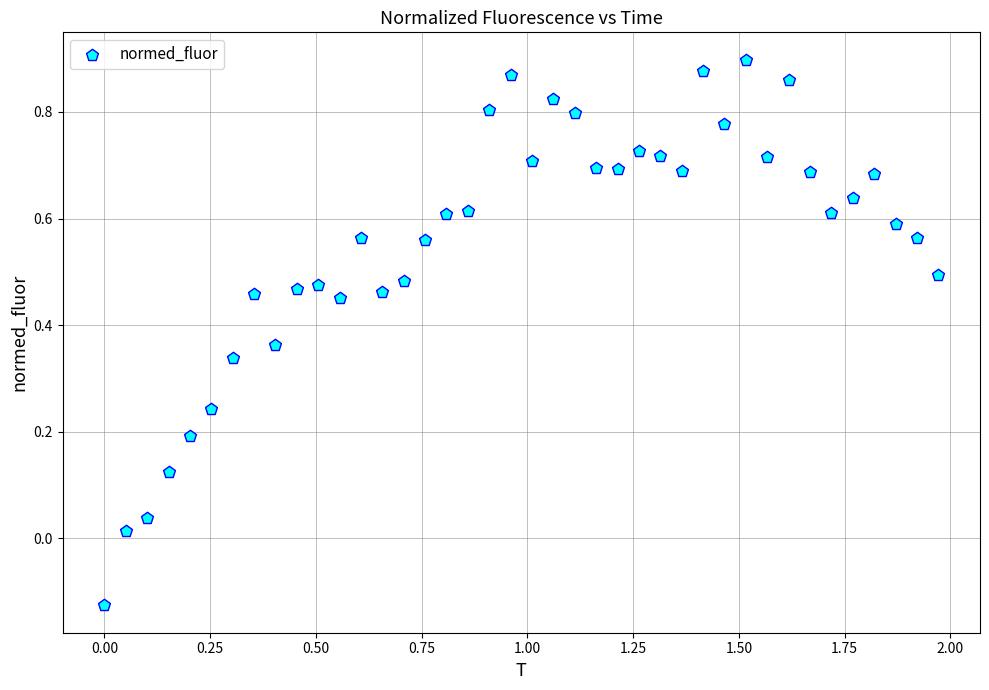

What is the range of Y values (max minus min)?

1.0